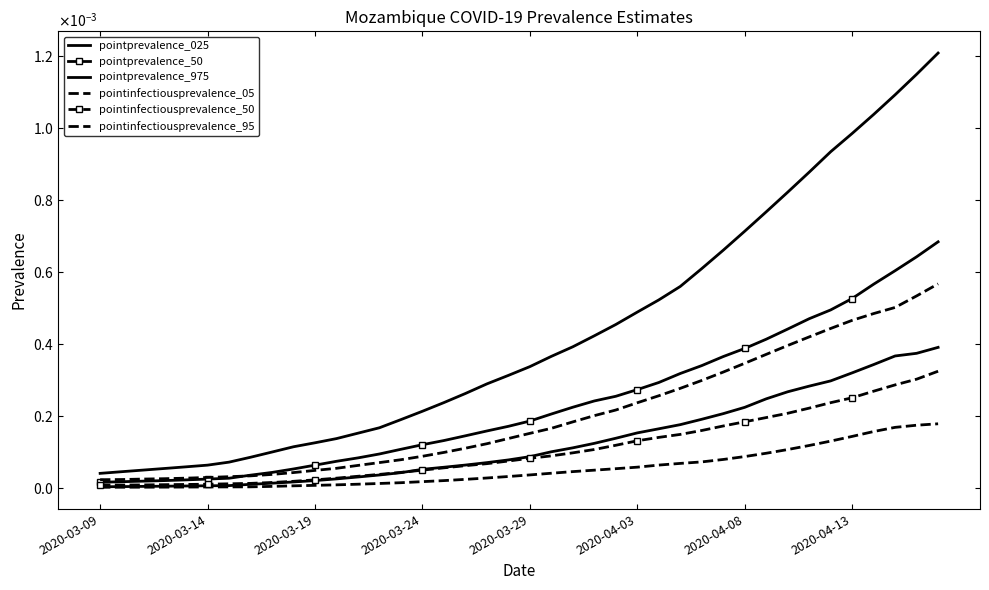

How many lines are shown in the chart?

6